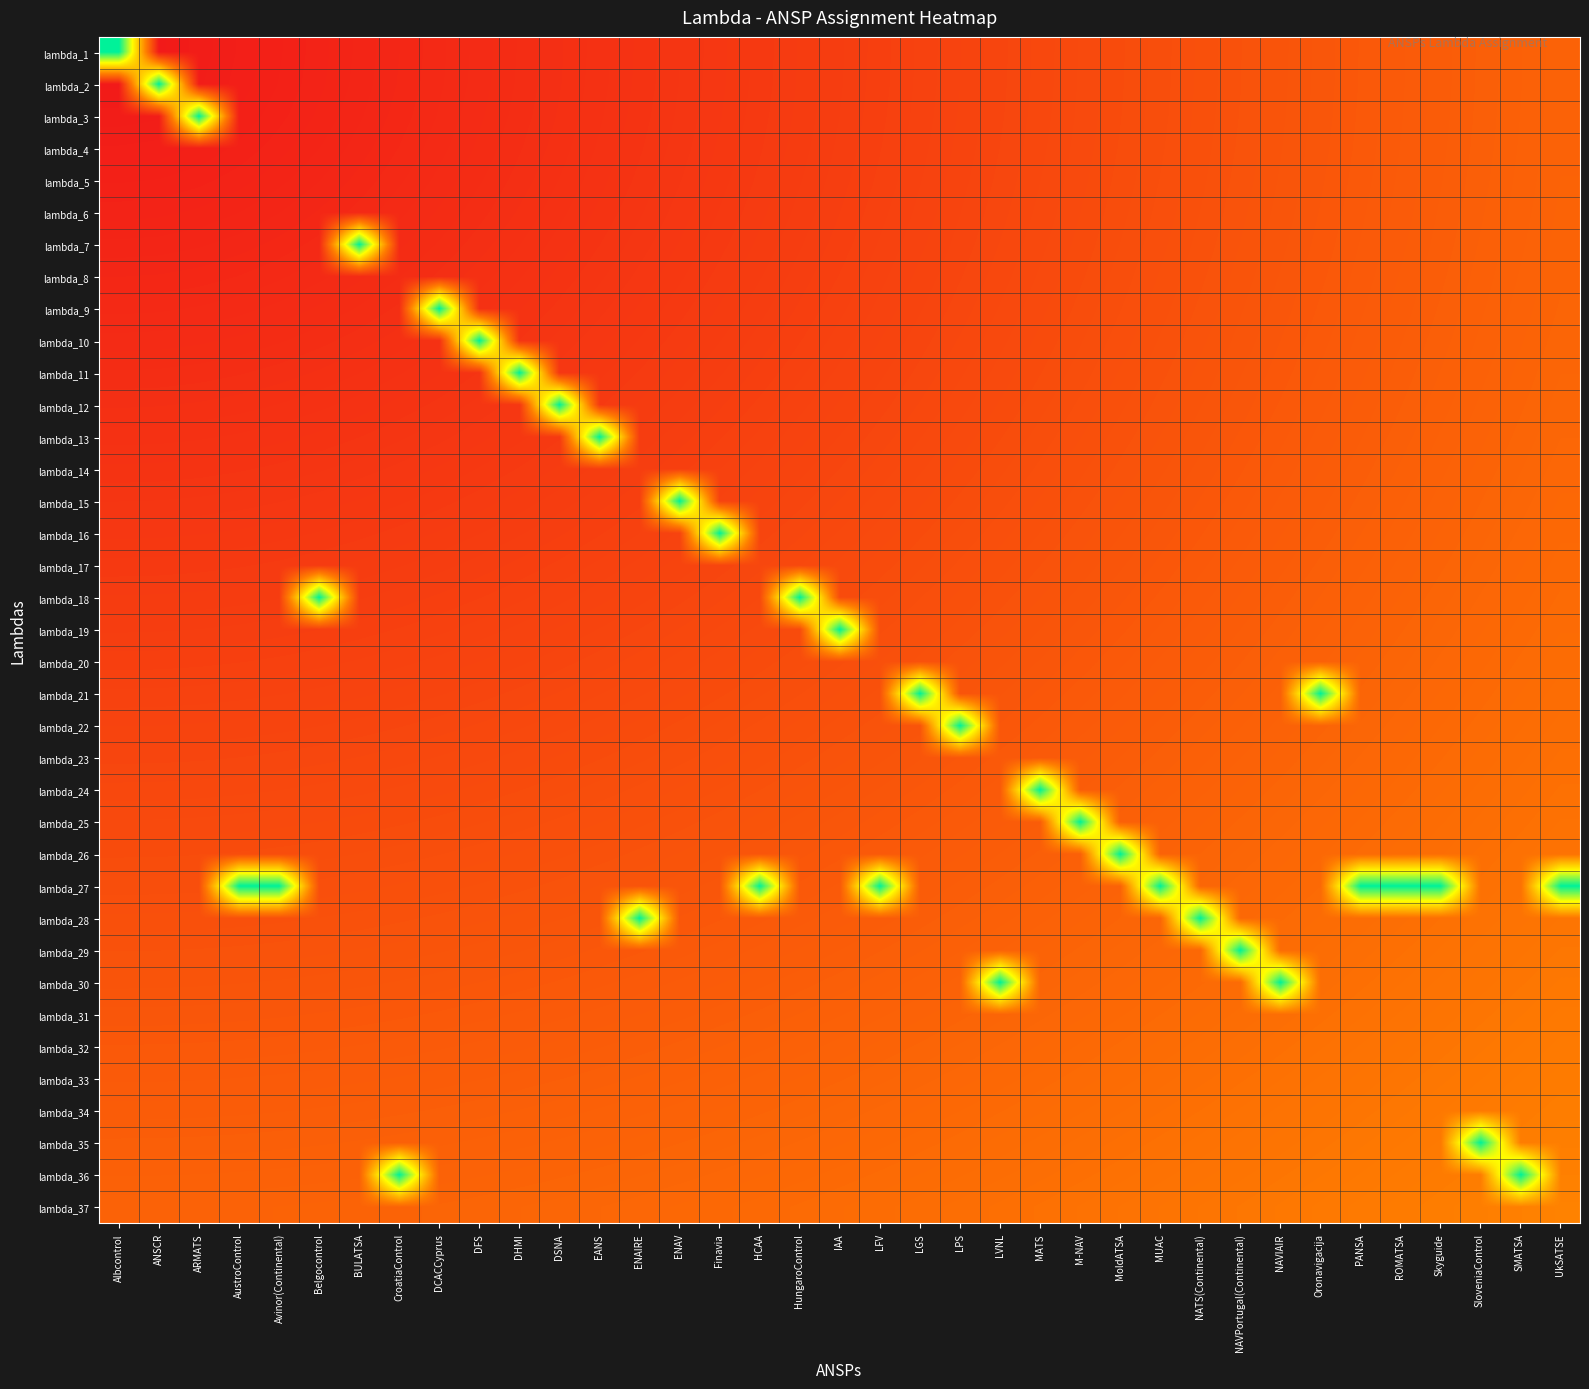

At how many categories does at least one series exceed 0?

37